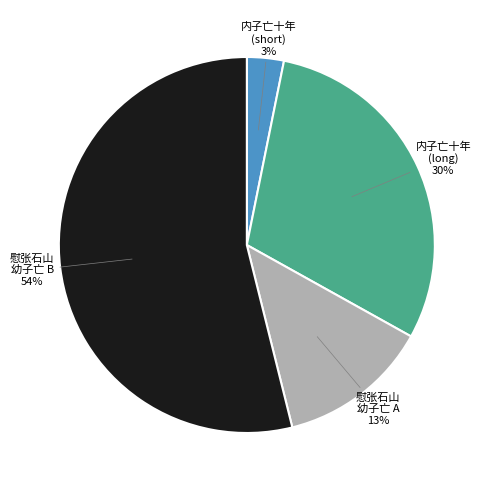

Is there any slice that represents more than half of the pie?

Yes